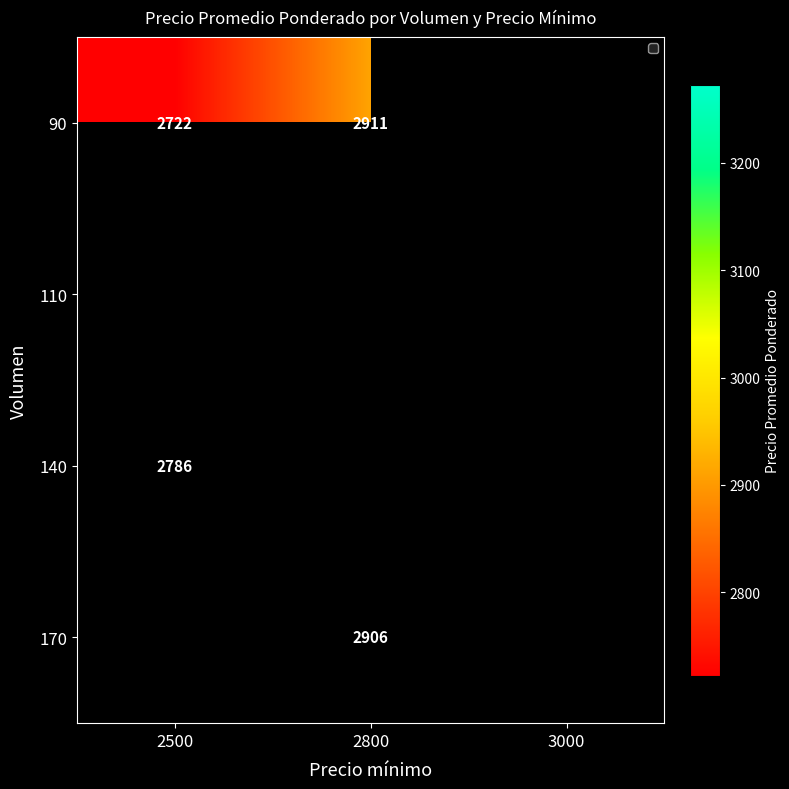

The value of 140 at 2500 is 2786. True or false?

True